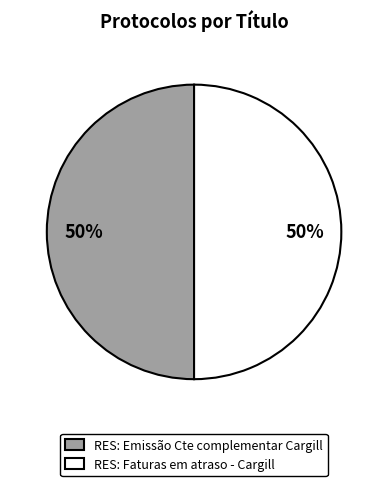

Approximately how many times larger is the value at RES: Emissão Cte complementar Cargill compared to RES: Faturas em atraso - Cargill?

1.0